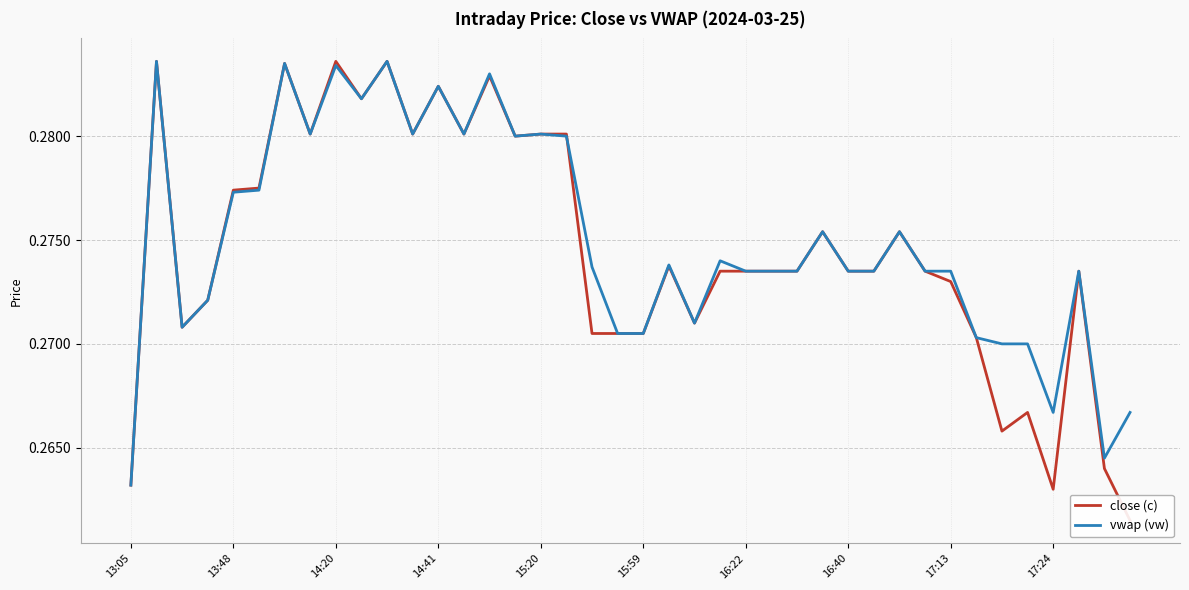

At which label is vwap (vw) closest to 0?

13:05